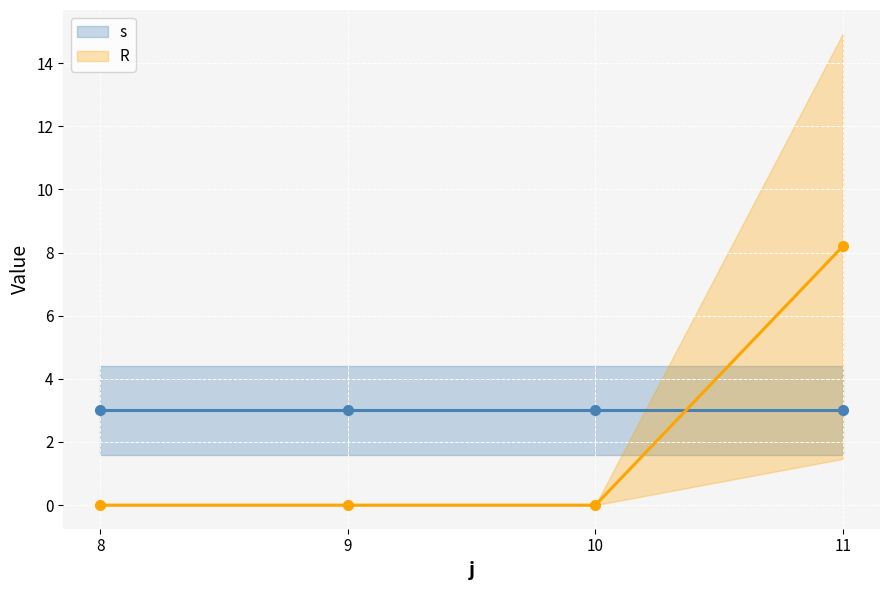

What is the greatest value displayed?

8.2